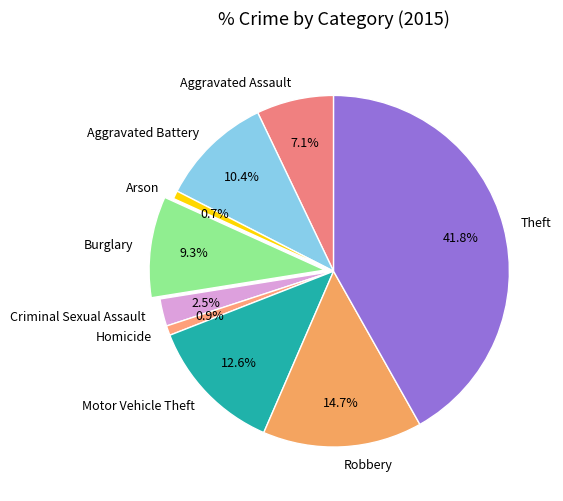

How much of the chart is everything except Burglary?

90.7%